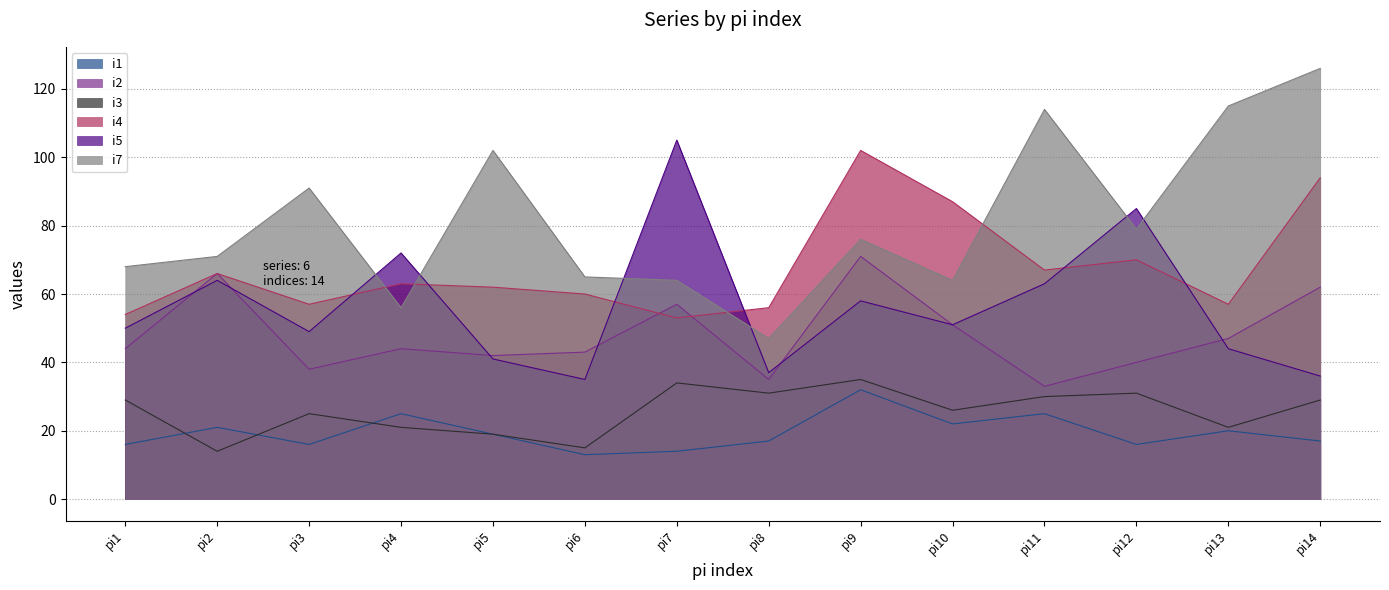

What is the difference between the maximum and minimum values in the i2 series?

38